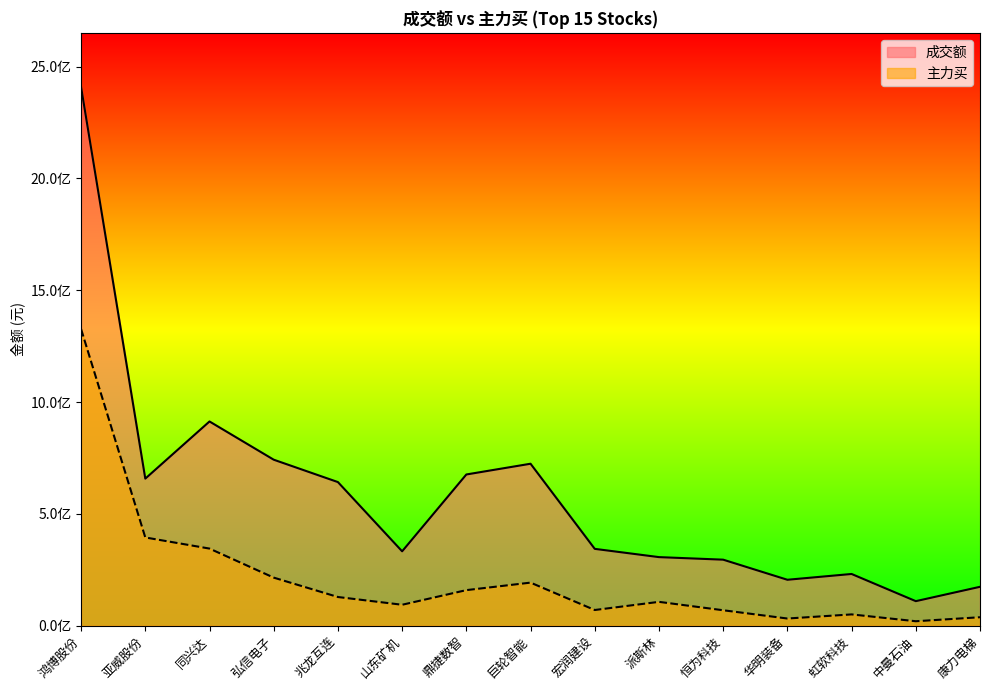

True or false: 主力买 and 成交额 cross at least once.

False